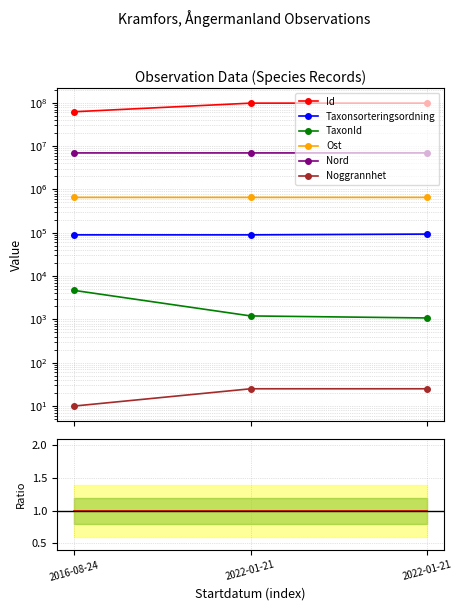

At which category does the chart reach its minimum across all series?

2016-08-24